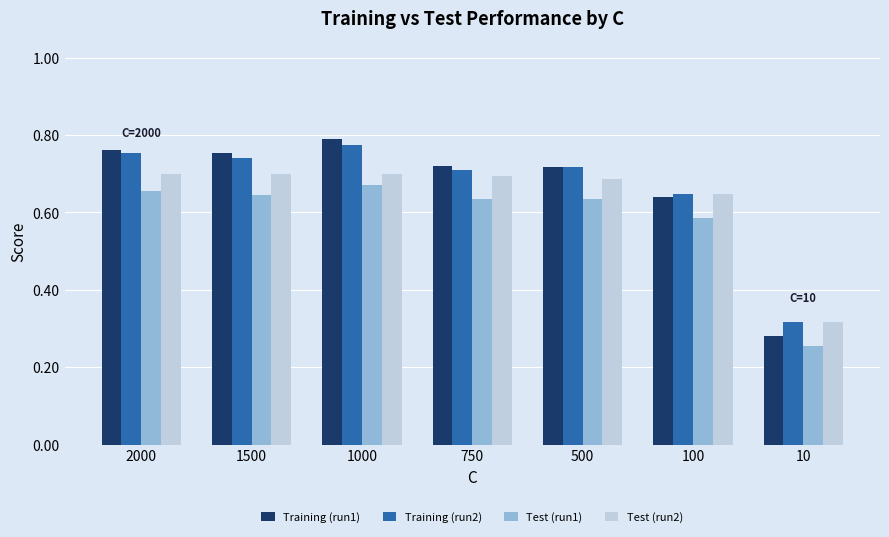

What is the sum of all Test (run2) values?

4.4